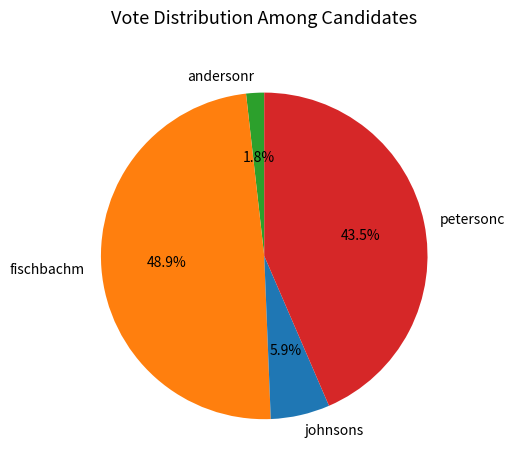

To the nearest percent, what percentage of the pie is fischbachm?

49%